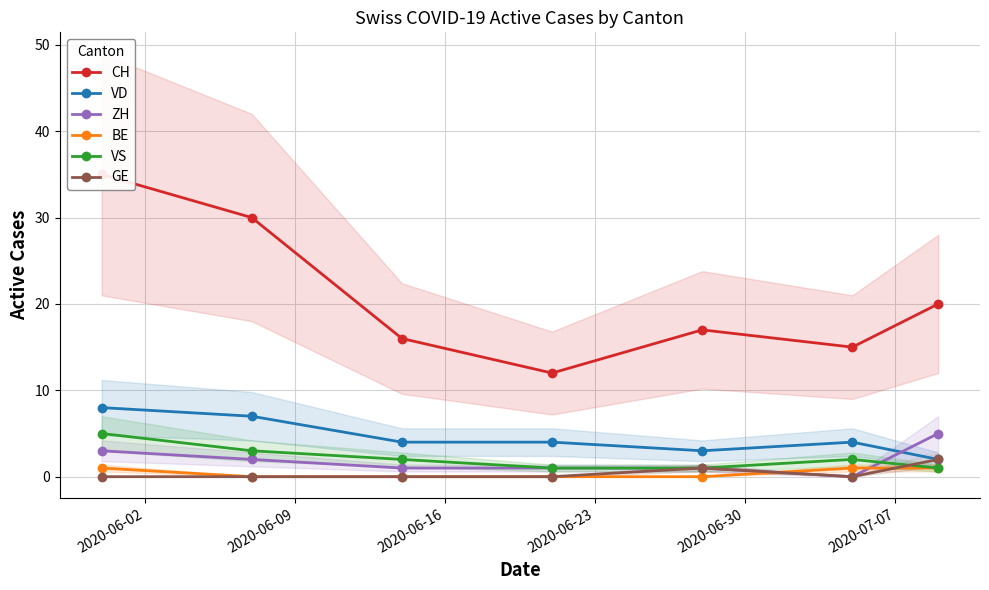

What is the maximum value for ZH?

5